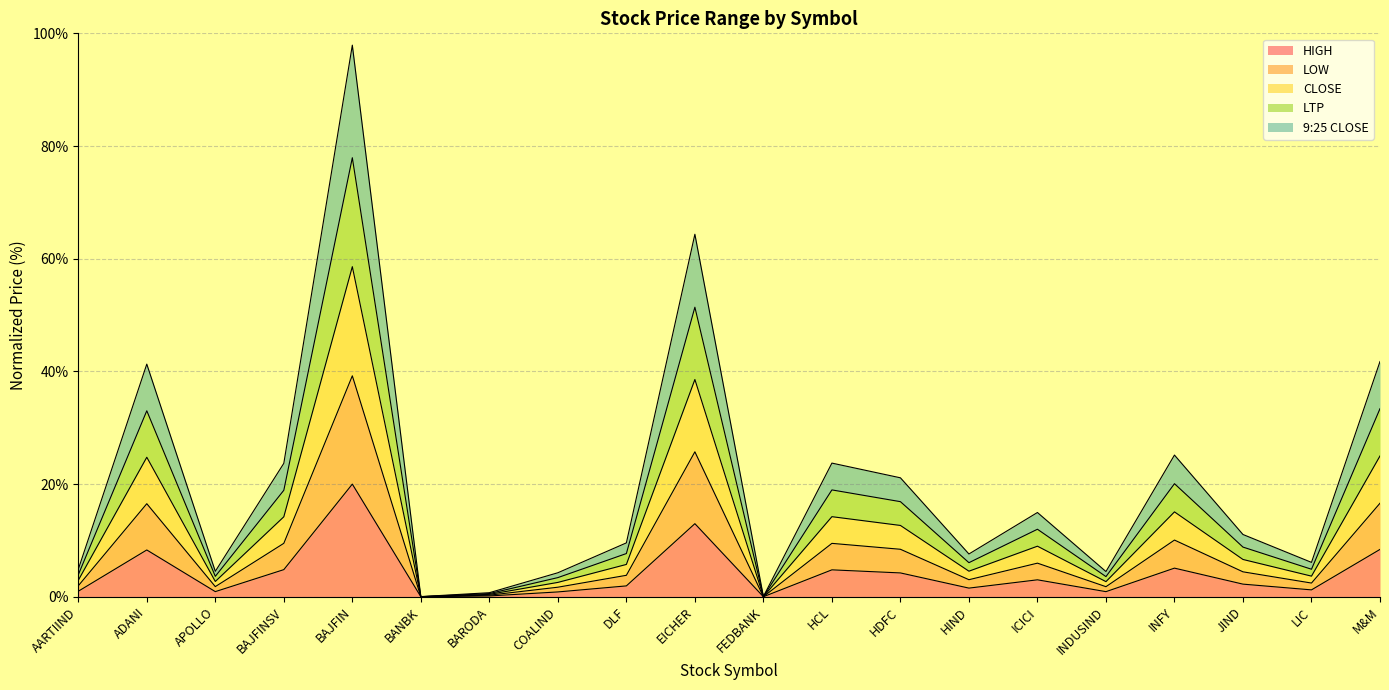

Which category has the highest value in the HIGH series?

BAJFIN